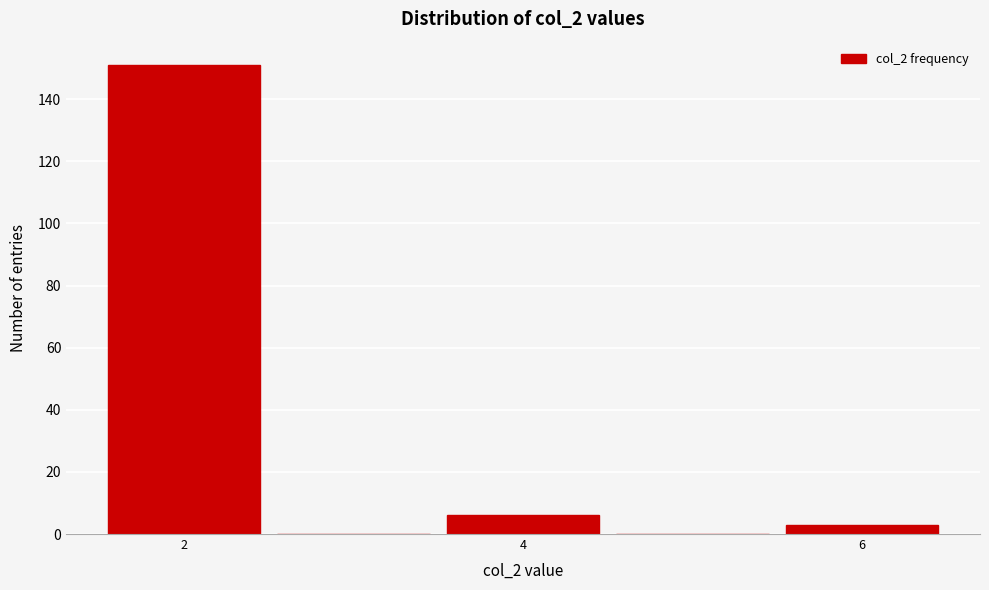

What is the height of the bar covering 1.5 to 2.5 on the x-axis? Neither the bar edges nor the heights are printed on the chart, so give them approximately, as read against the axes.

152